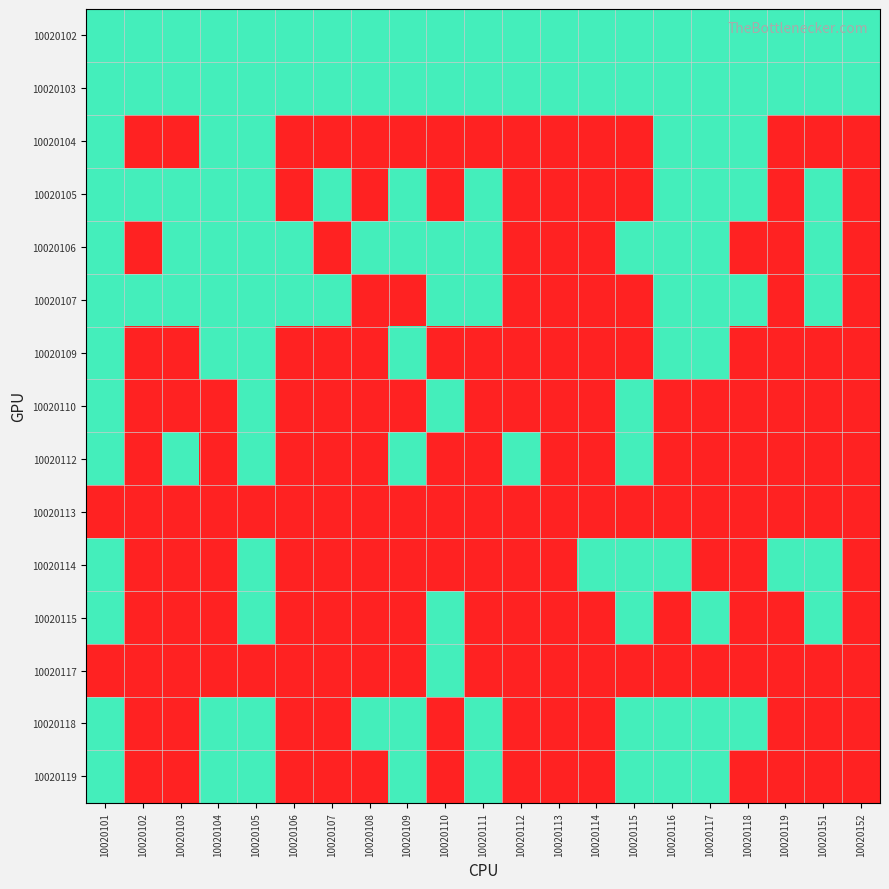

List the series in order of their peak value, lowest first.

10020113, 10020102, 10020103, 10020104, 10020105, 10020106, 10020107, 10020109, 10020110, 10020112, 10020114, 10020115, 10020117, 10020118, 10020119